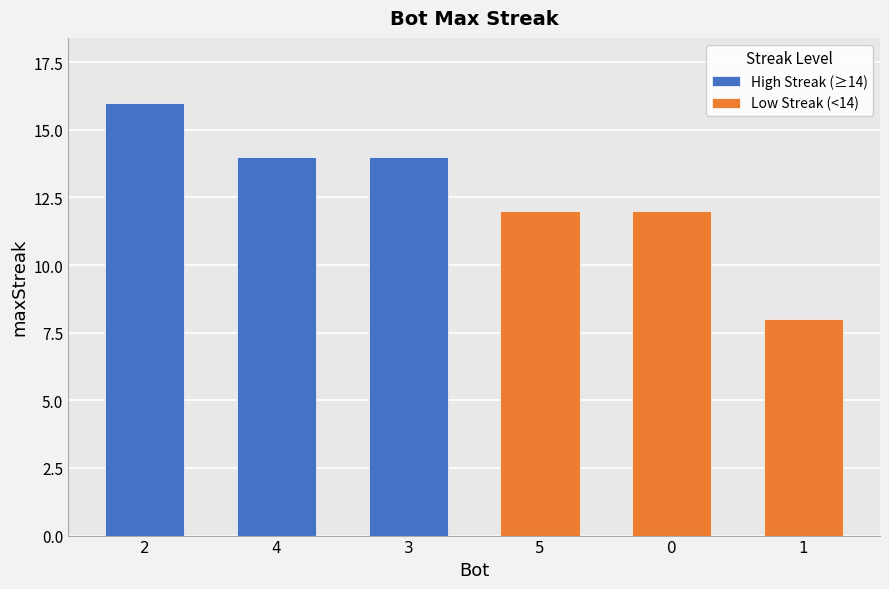

Is the value of Low Streak (<14) at 4 greater than the value of High Streak (≥14) at 2?

No